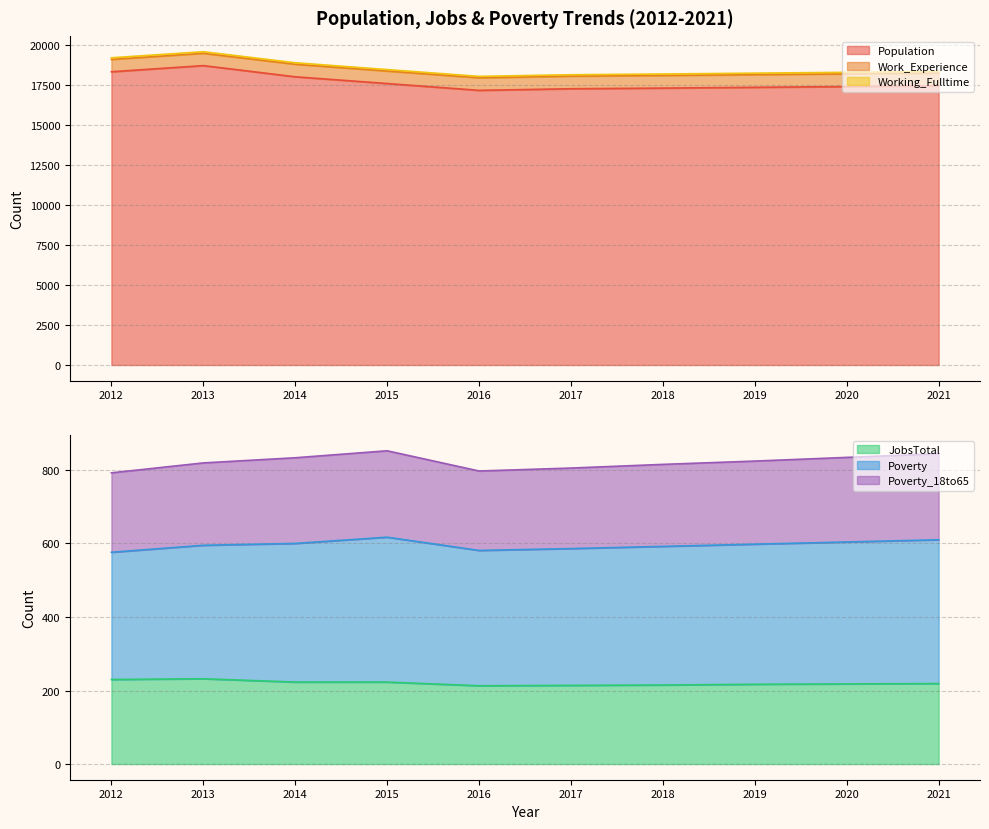

How many data points in Population are less than 17430?

5